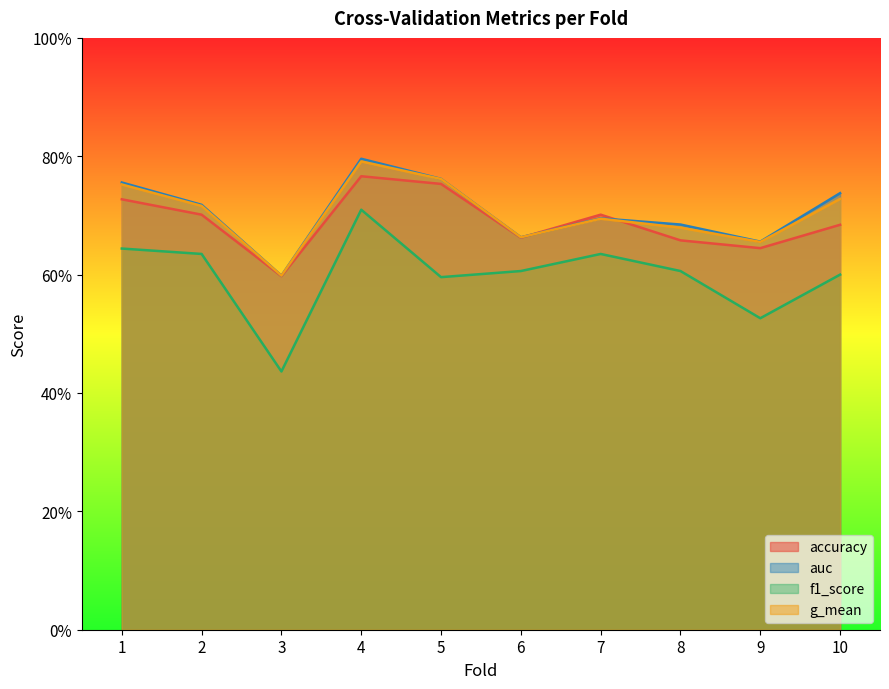

At 1, list the series in order from smallest to largest.

f1_score, accuracy, g_mean, auc